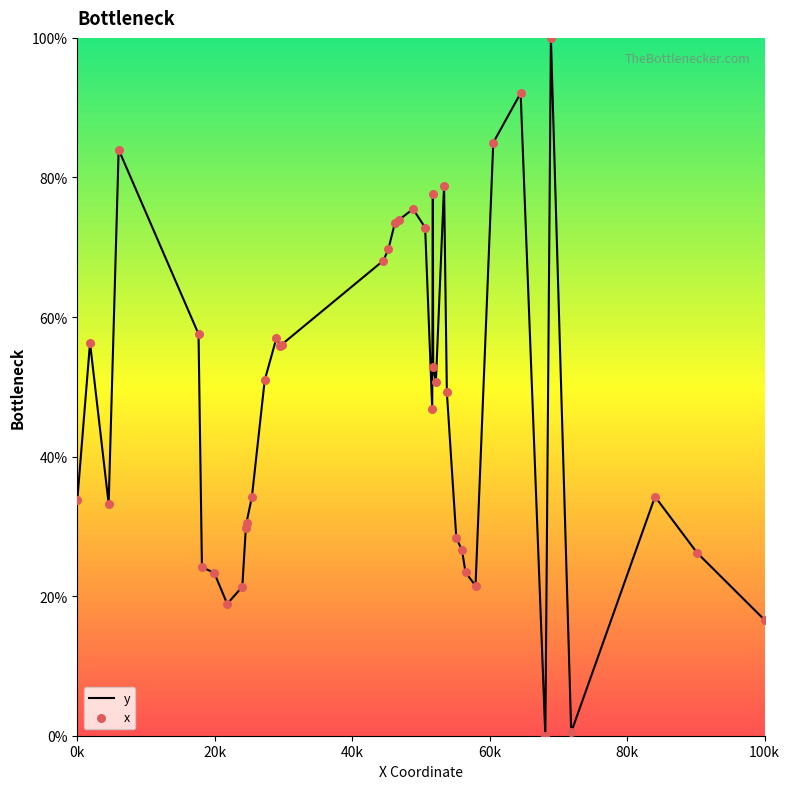

What is the maximum value shown in the chart?

100.0